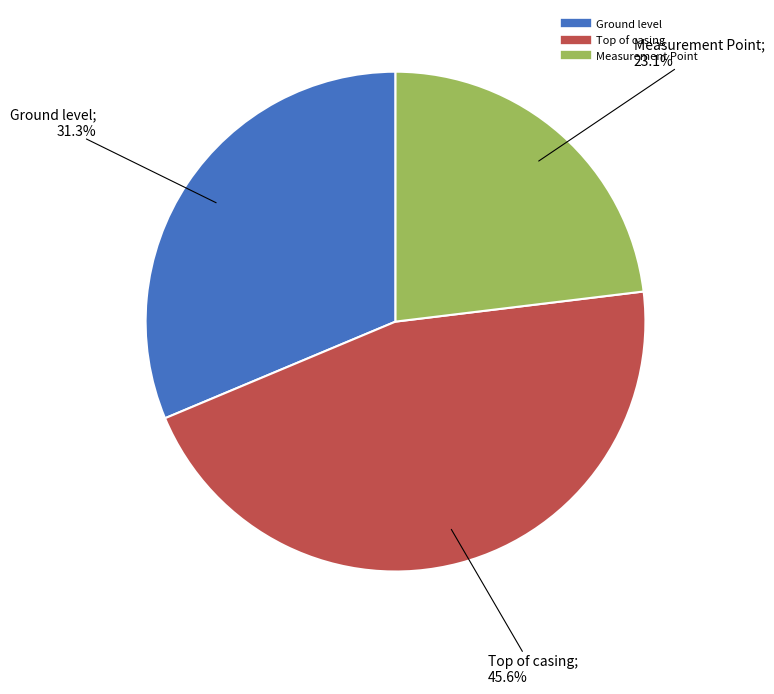

How many segments does this pie chart have?

3